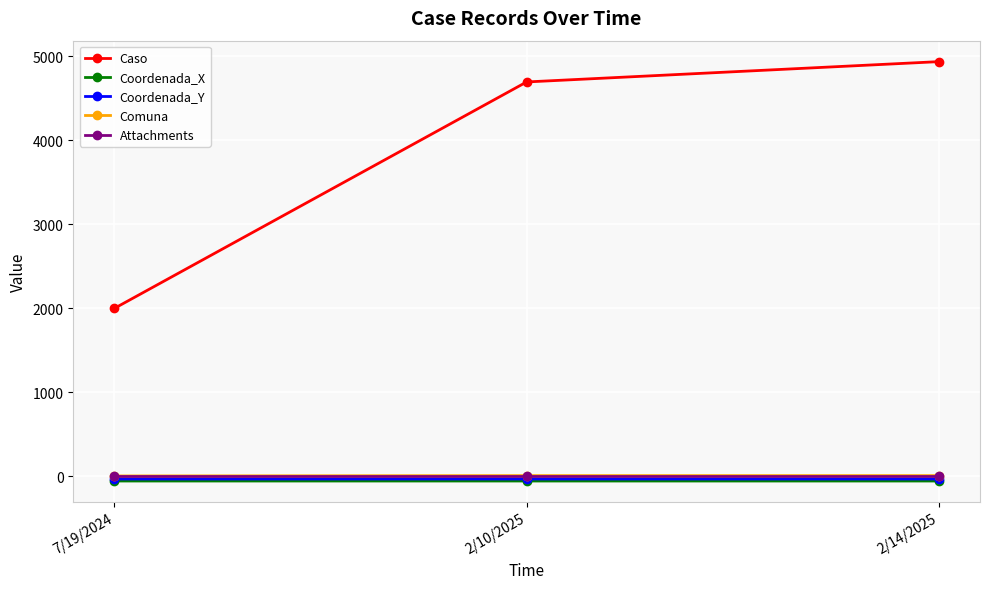

What is the smallest value displayed?

-58.4